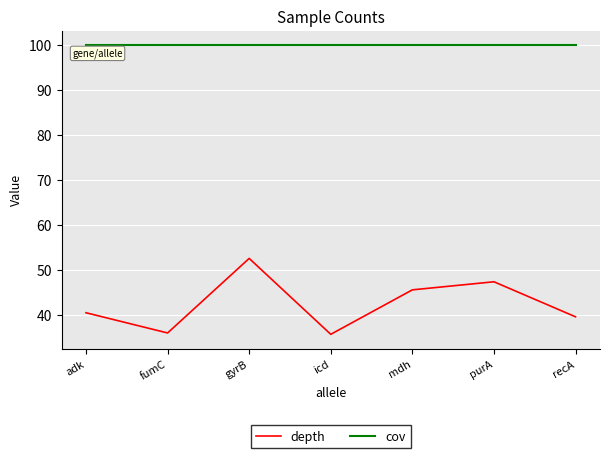

At which category does depth reach its first local peak?

gyrB